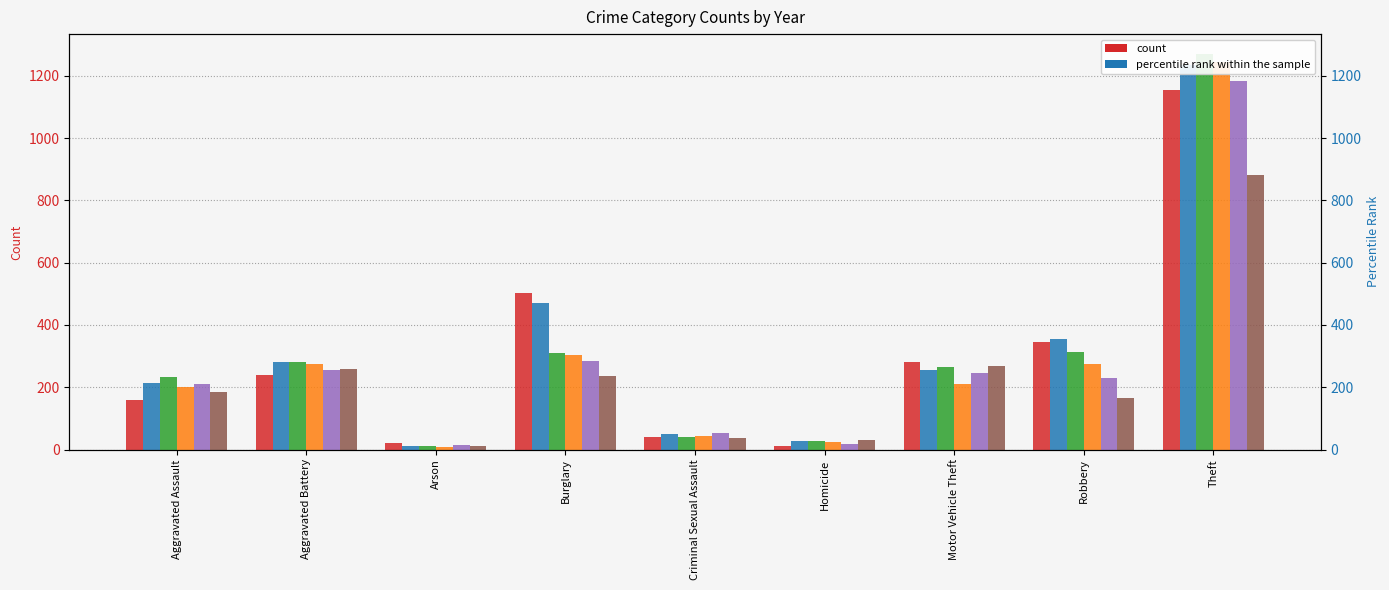

What is the difference between the 2020 values at Criminal Sexual Assault and Motor Vehicle Theft?

229